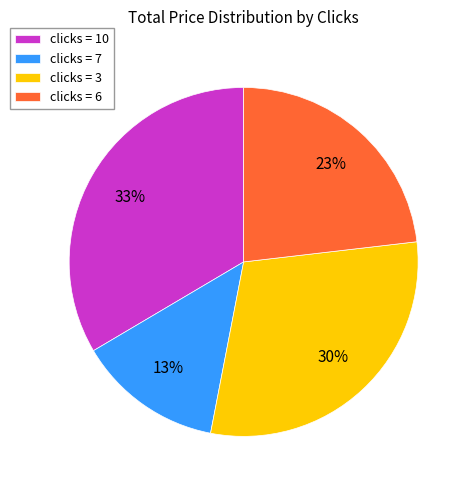

Is the sum of clicks = 7 and clicks = 10 greater than half?

No